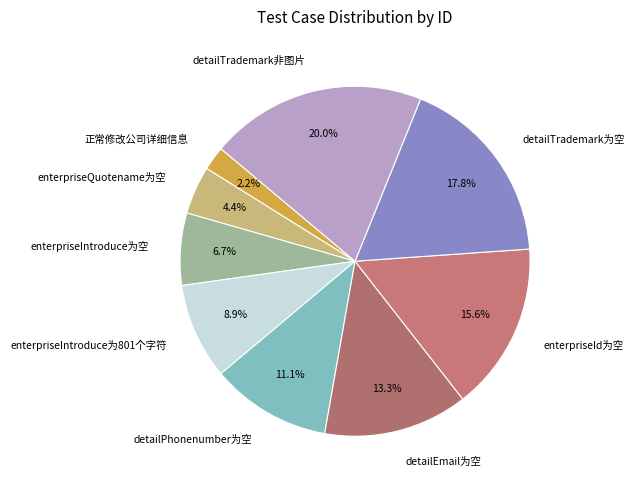

What percentage is the enterpriseId为空 slice, to the nearest percent?

16%